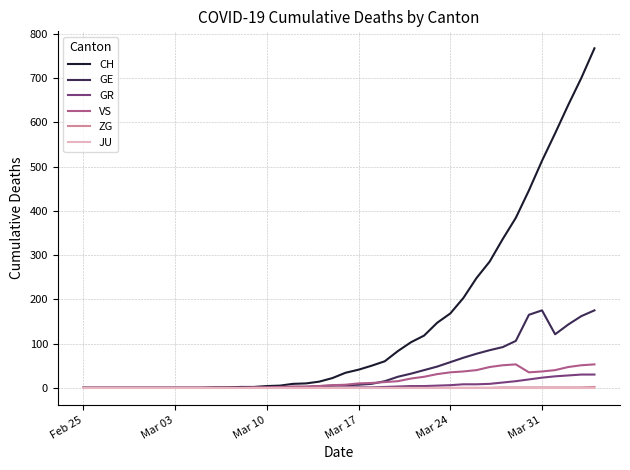

What is the maximum value shown in the chart?

767